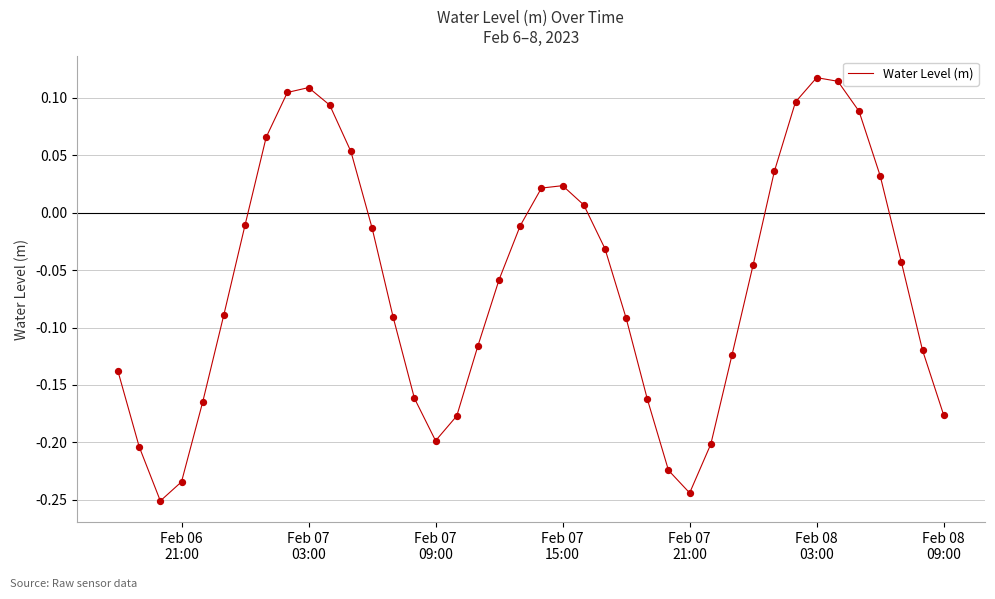

What is the difference between the maximum and minimum values?

0.4